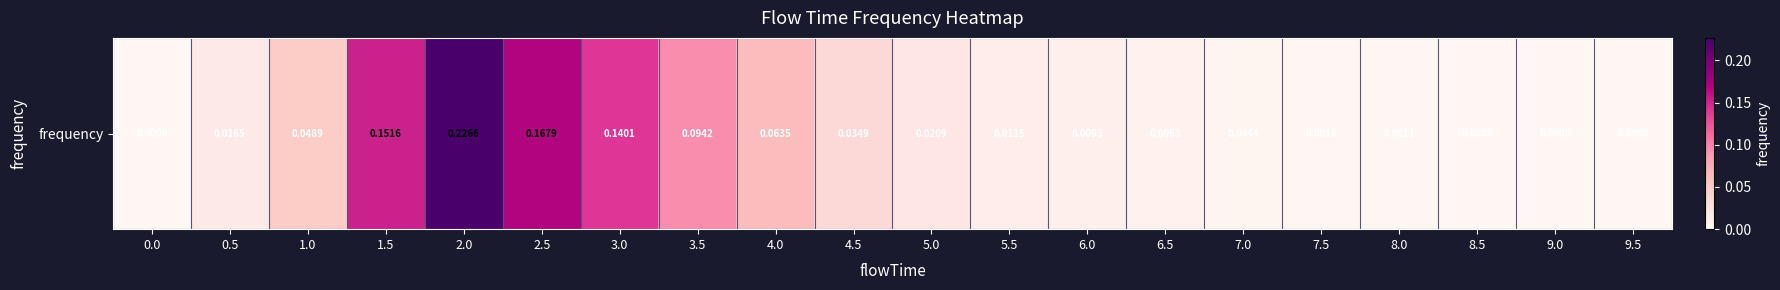

How many data points does each series have?

20